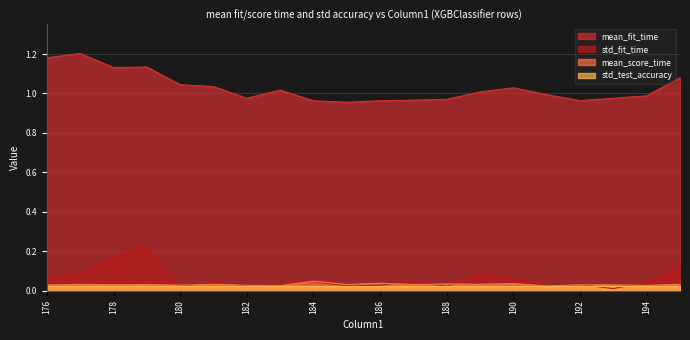

At which category does the chart reach its minimum across all series?

193